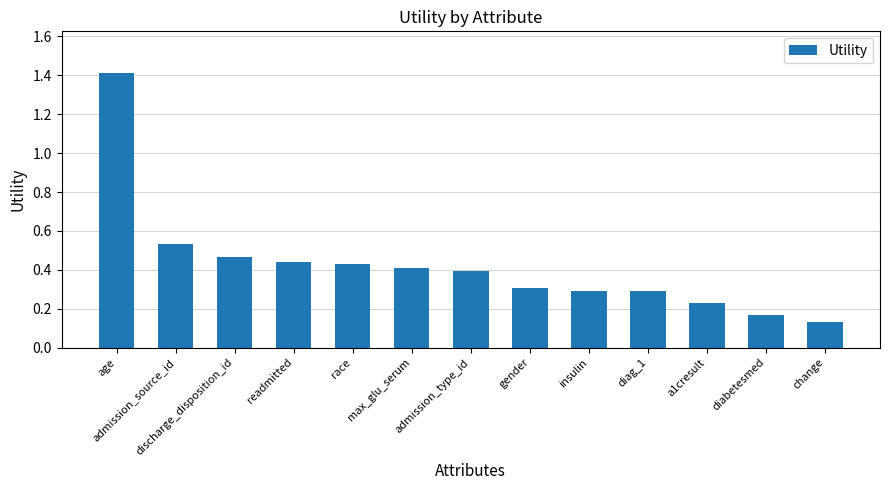

Which has a higher value, age or insulin?

age